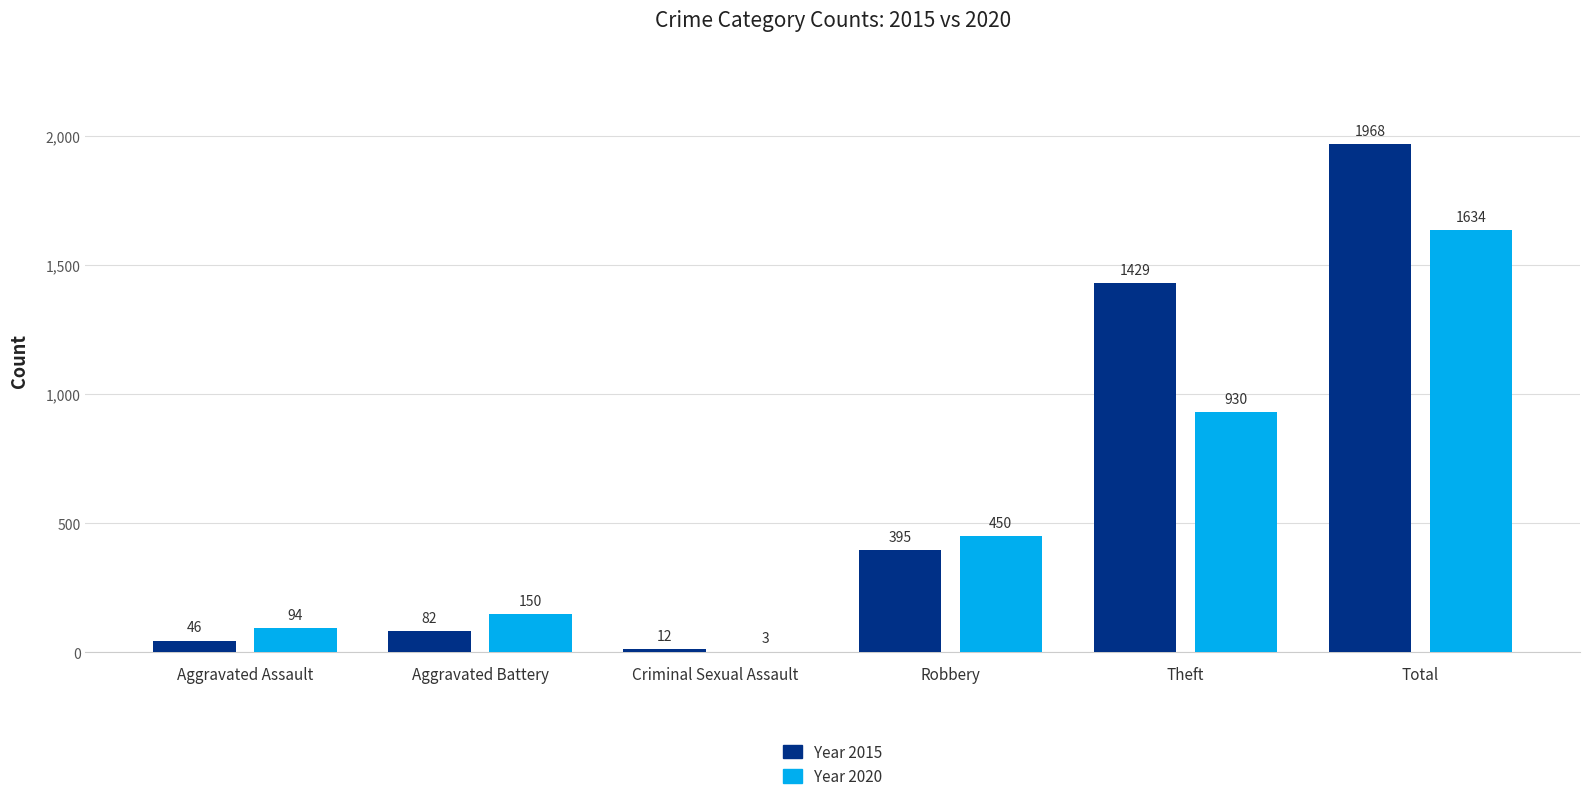

At which category is the sum across all series the highest?

Total